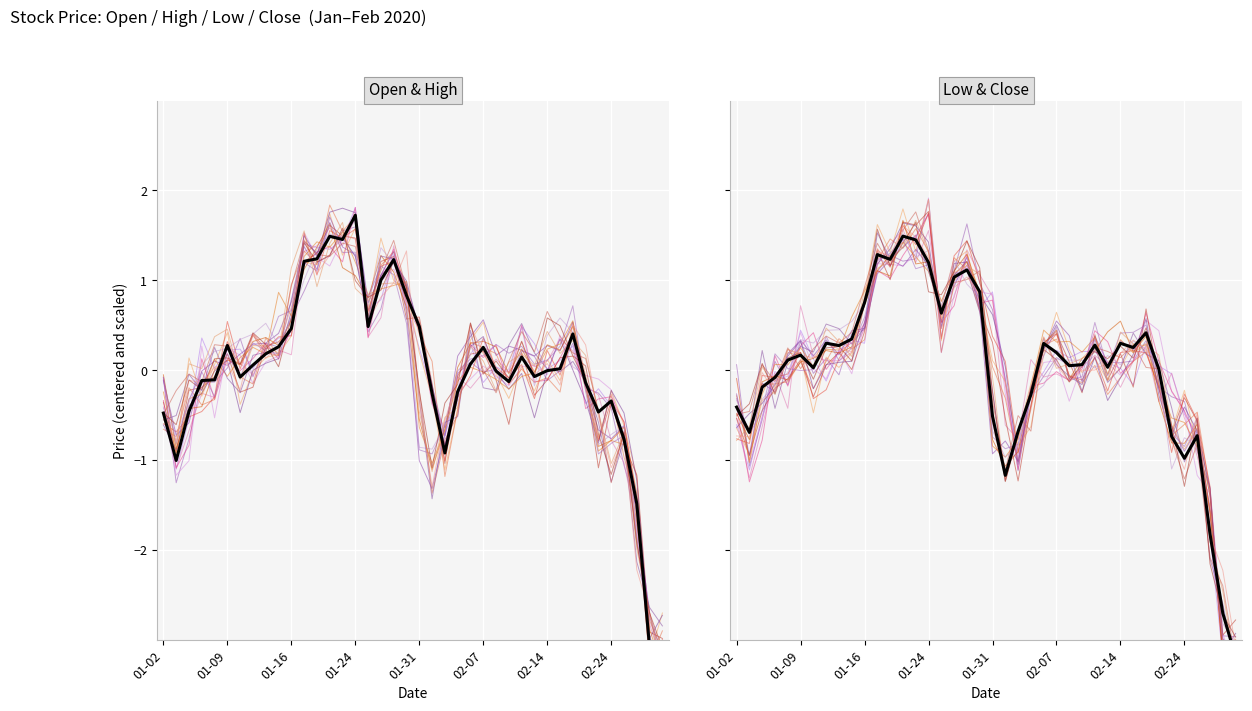

What is the total value across all series at 2020-02-13?

-0.5